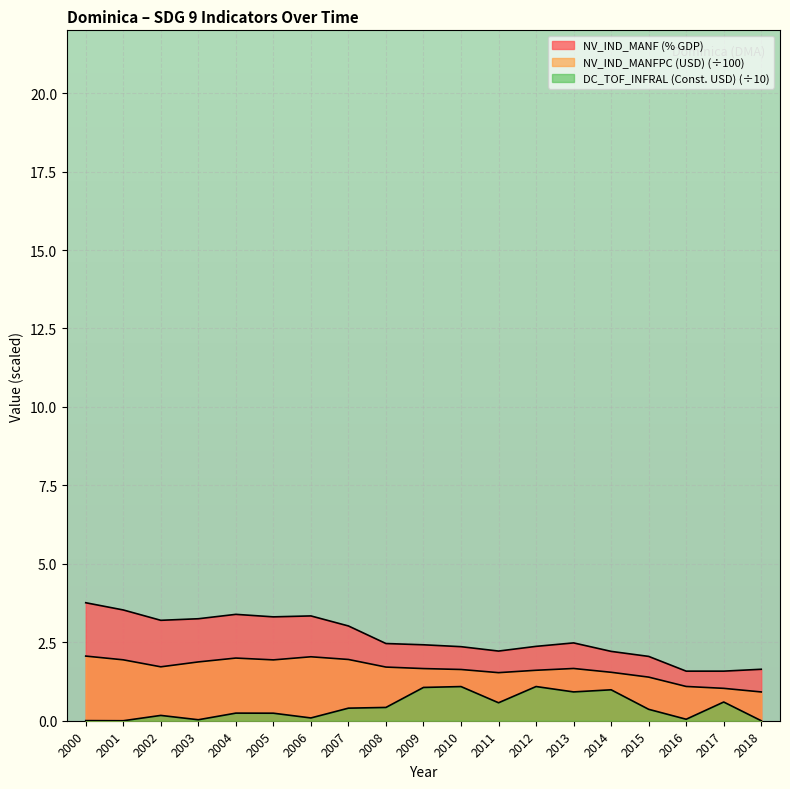

Reading left to right, extract all data points from this chart.

NV_IND_MANF (% GDP): 2000=3.8	2001=3.5	2002=3.2	2003=3.2	2004=3.4	2005=3.3	2006=3.3	2007=3.0	2008=2.5	2009=2.4	2010=2.4	2011=2.2	2012=2.4	2013=2.5	2014=2.2	2015=2.0	2016=1.6	2017=1.6	2018=1.6
NV_IND_MANFPC (USD): 2000=2.1	2001=1.9	2002=1.7	2003=1.9	2004=2.0	2005=1.9	2006=2.0	2007=2.0	2008=1.7	2009=1.7	2010=1.6	2011=1.5	2012=1.6	2013=1.7	2014=1.5	2015=1.4	2016=1.1	2017=1.0	2018=0.9
DC_TOF_INFRAL (Const. USD): 2000=0.0	2001=0.0	2002=0.2	2003=0.0	2004=0.2	2005=0.2	2006=0.1	2007=0.4	2008=0.4	2009=1.1	2010=1.1	2011=0.6	2012=1.1	2013=0.9	2014=1.0	2015=0.4	2016=0.0	2017=0.6	2018=0.0